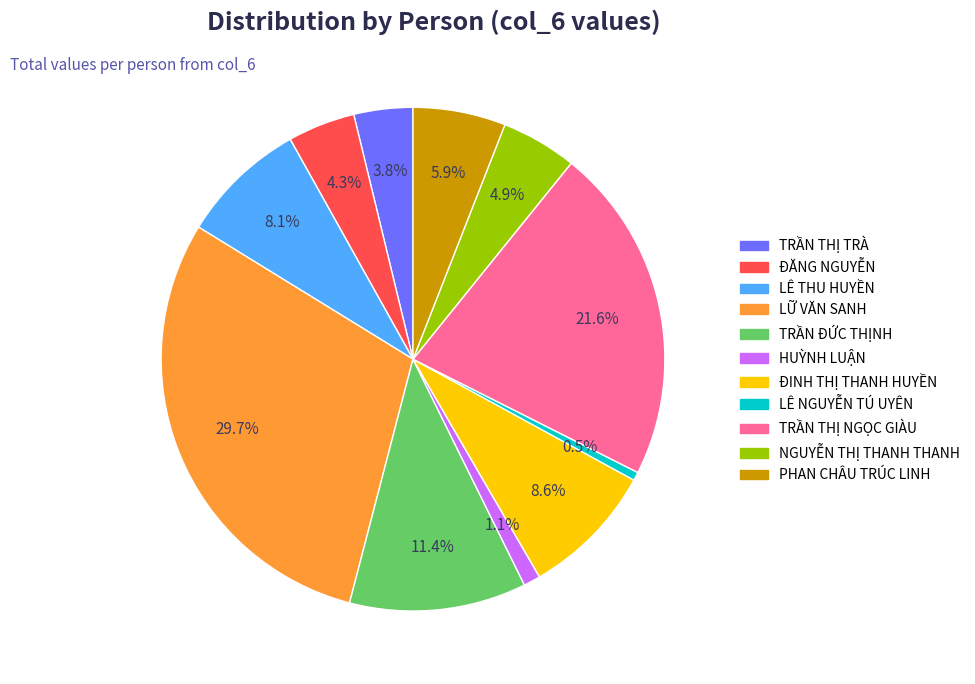

To the nearest percent, what percentage of the pie is TRẦN ĐỨC THỊNH?

11%